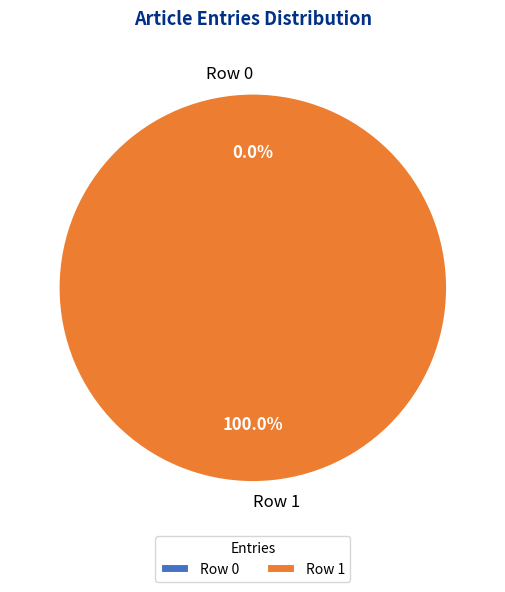

What is the smallest slice in the pie chart?

Row 0